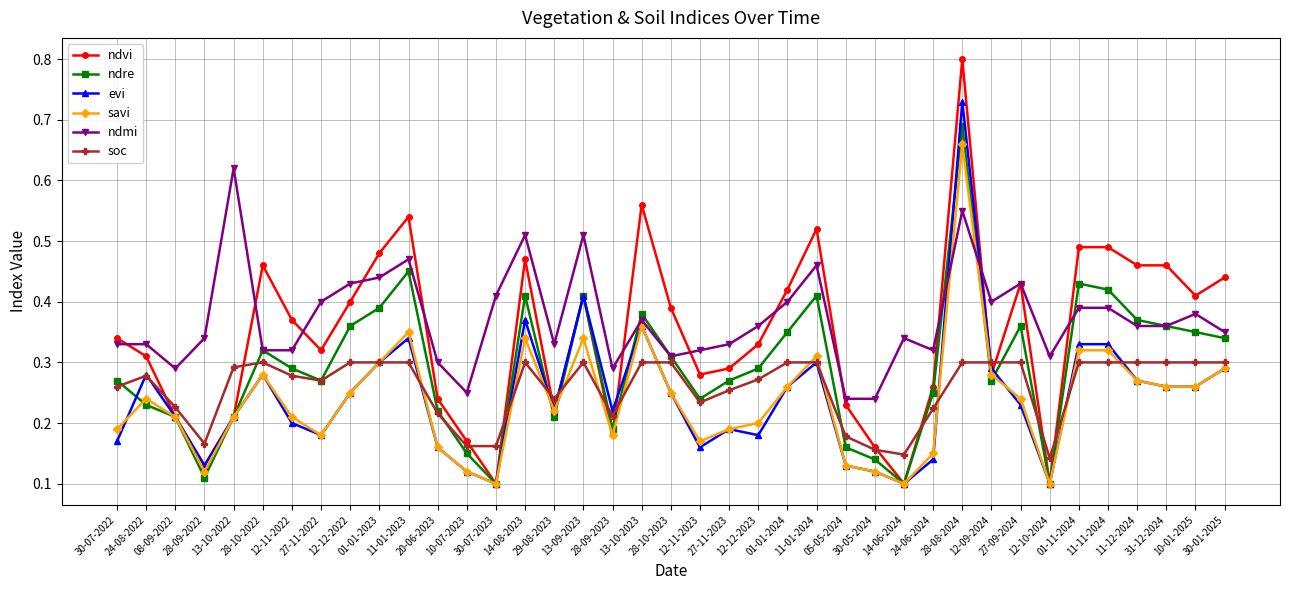

At how many categories does at least one series exceed 0?

39